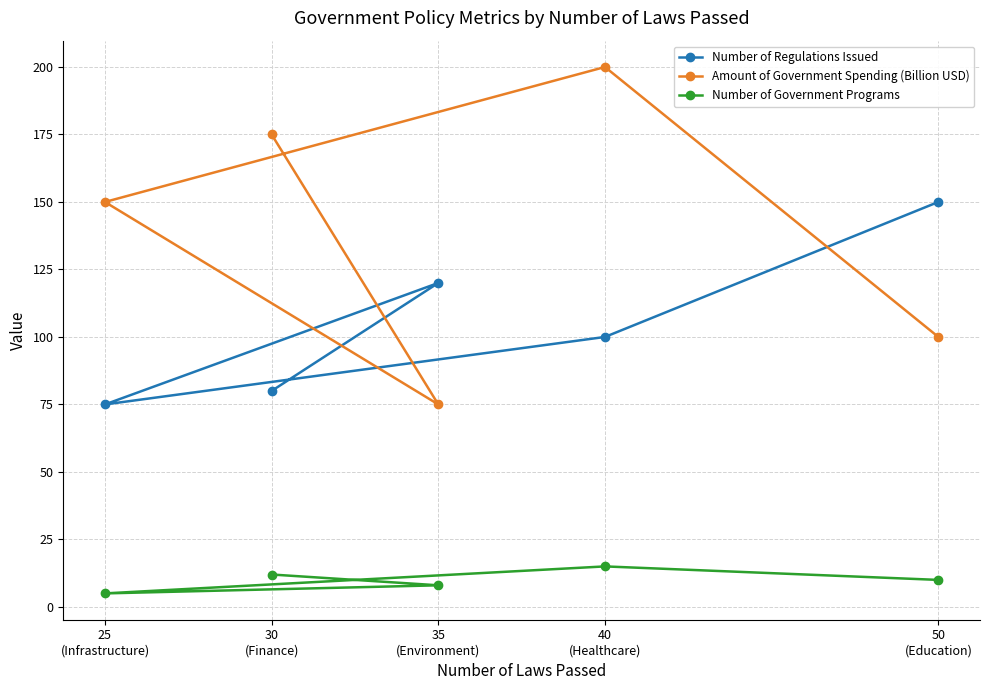

Is the value of Amount of Government Spending (Billion USD) at 30
(Finance) greater than the value of Number of Regulations Issued at 30
(Finance)?

Yes